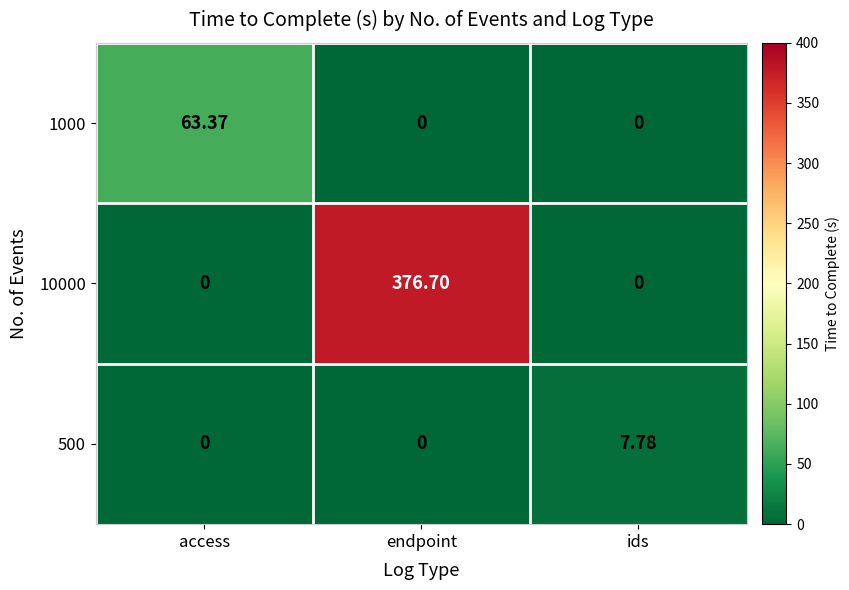

At which label does 10000 reach its peak?

endpoint